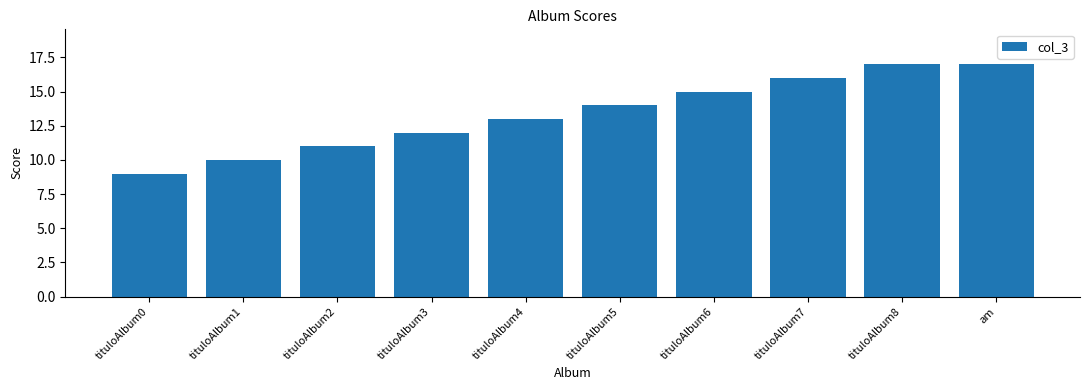

How many categories are shown in the chart?

10